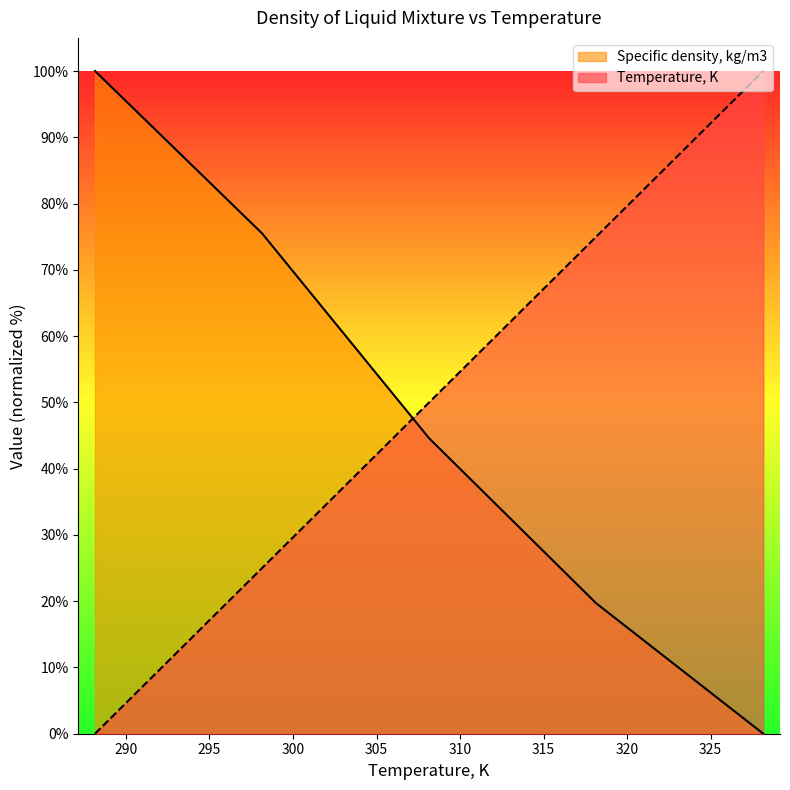

How many data points in Temperature, K are less than 49?

2